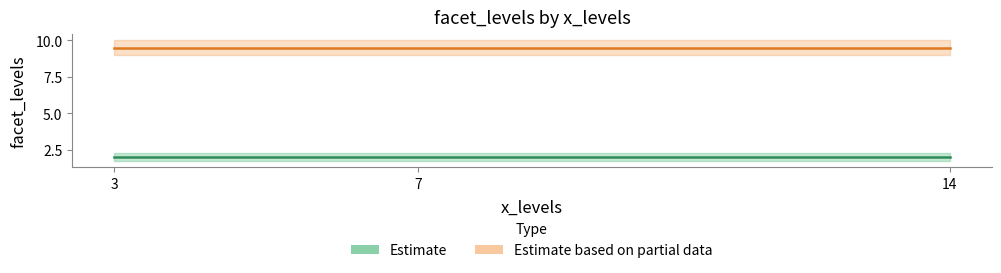

What is the sum of all Estimate values?

6.0